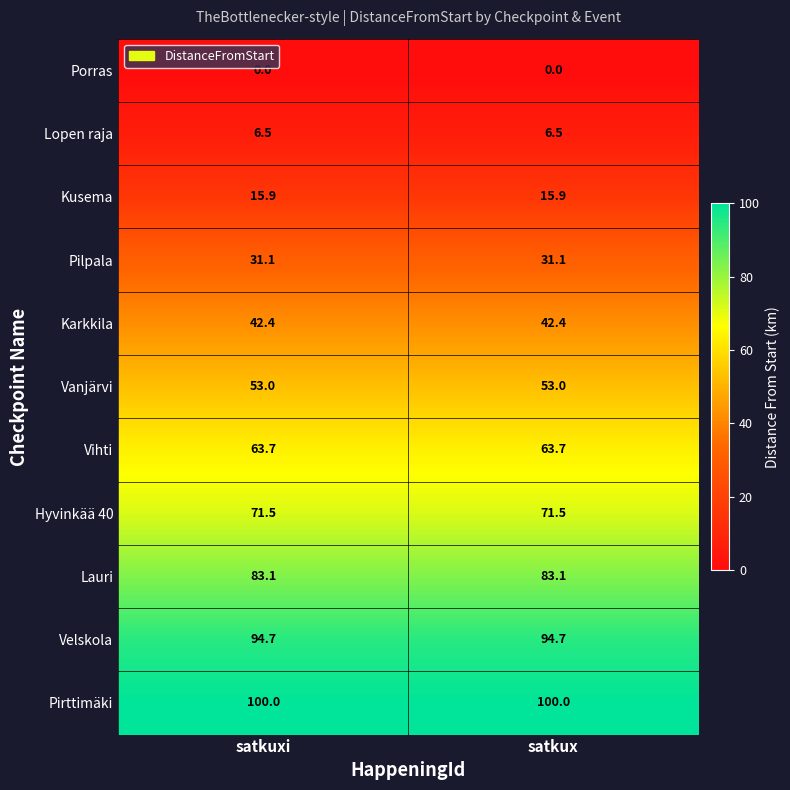

Read the Karkkila value at satkuxi.

42.4